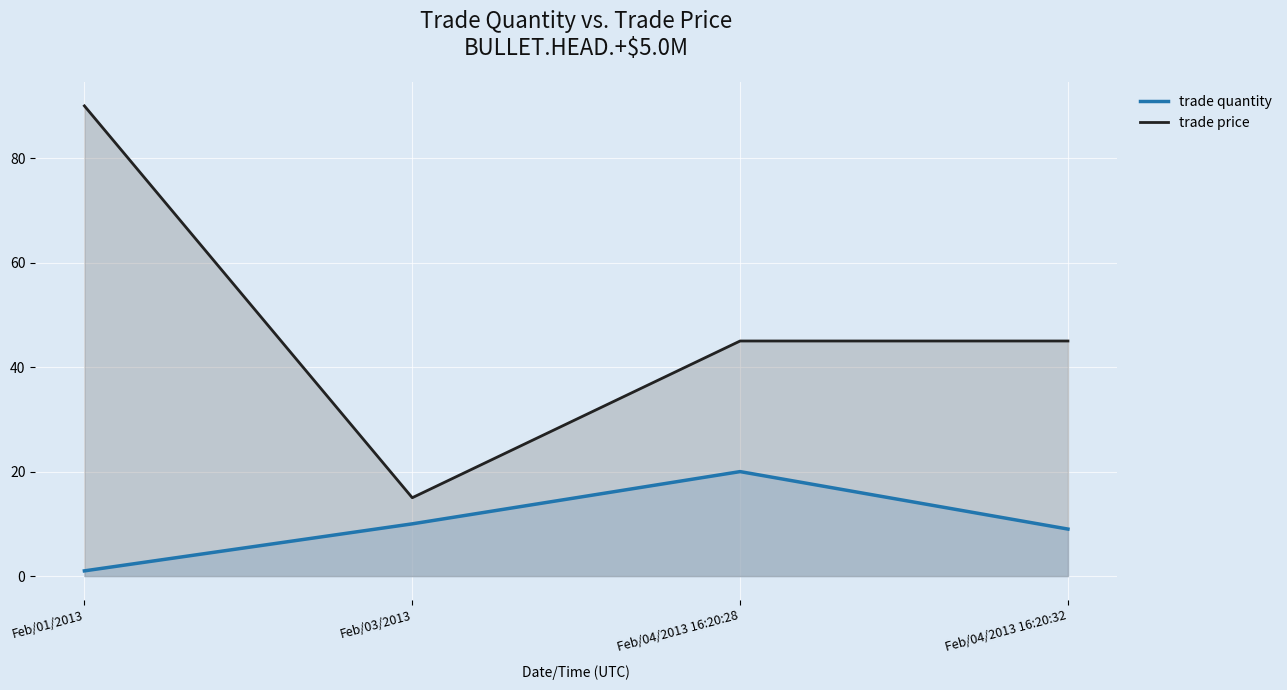

Is it true that trade price line equals 146 at Feb/01/2013?

False